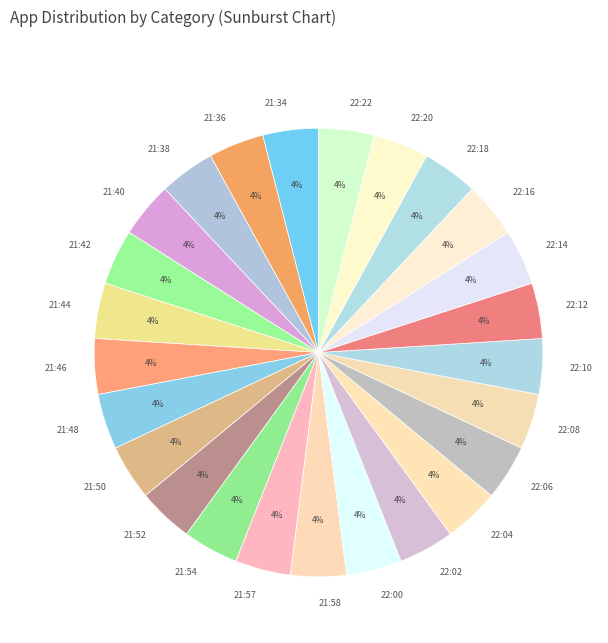

To the nearest percent, what is the average slice percentage?

4%